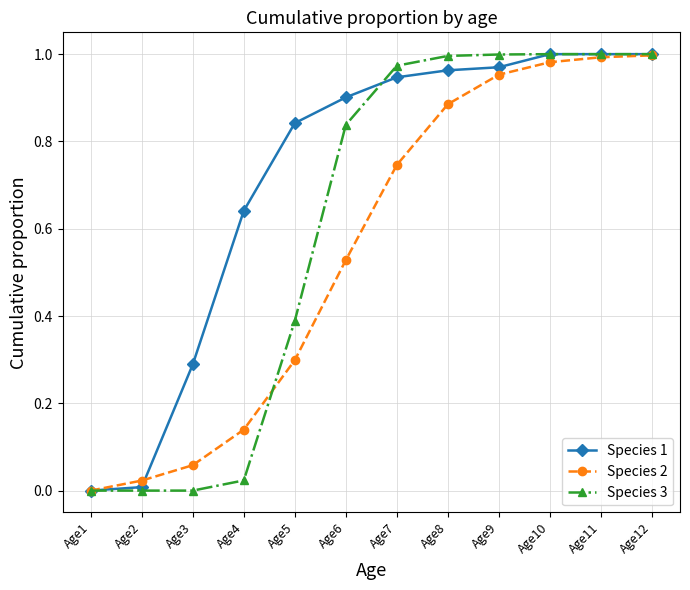

Which series changed the most between Age3 and Age6?

Species 3